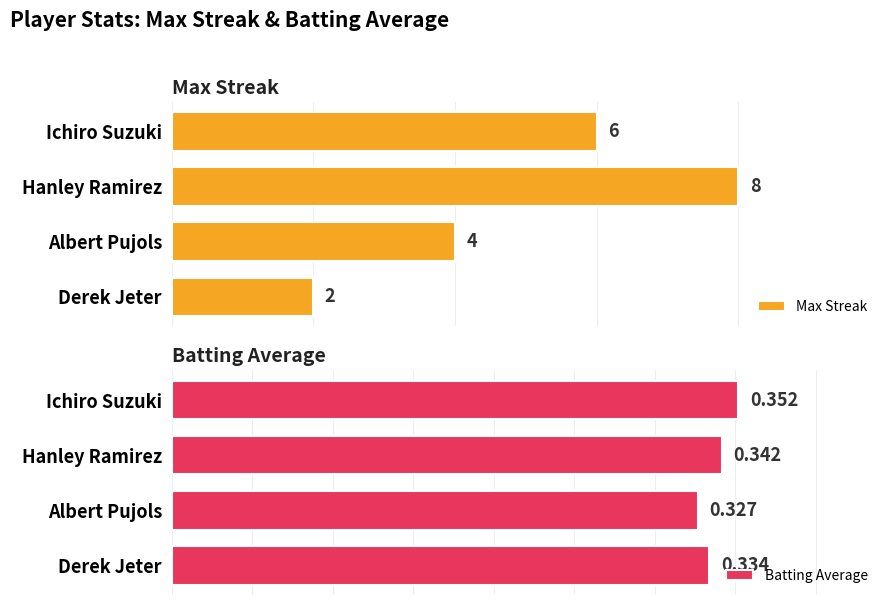

Where is Batting Average nearest to the value 0?

Albert Pujols